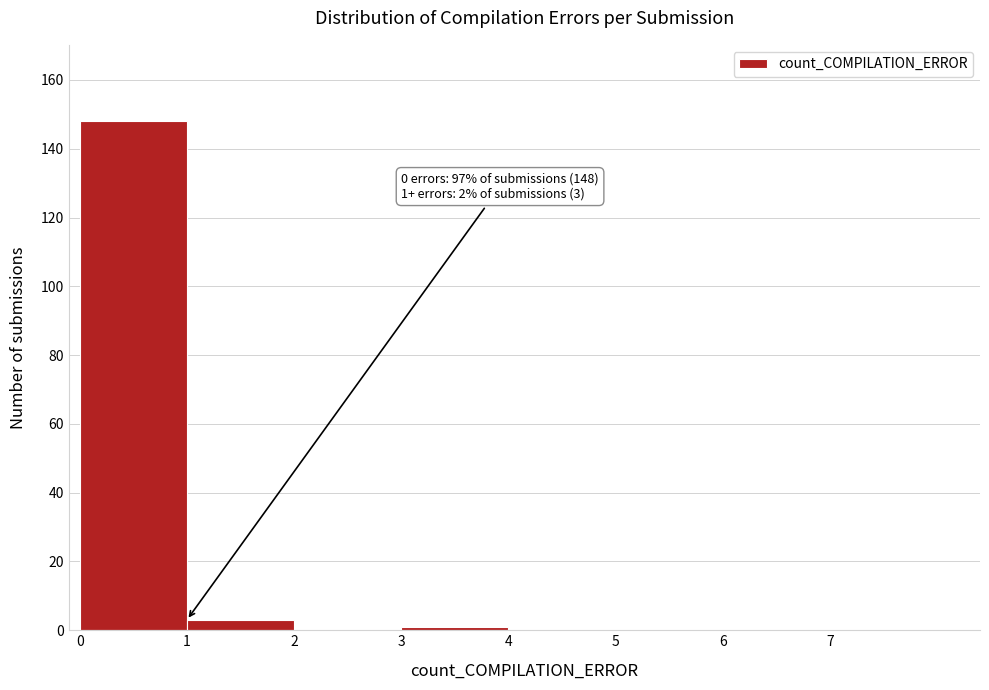

Over which range of the x-axis is the bar tallest?

0 to 1